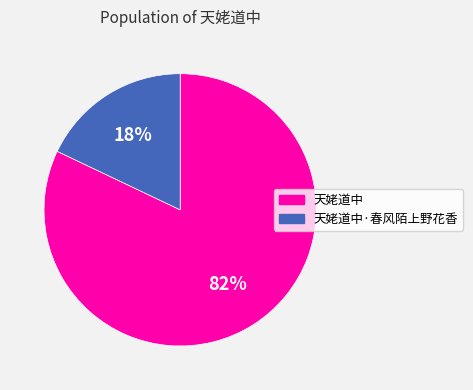

Rank the categories by value from lowest to highest.

天姥道中·春风陌上野花香, 天姥道中